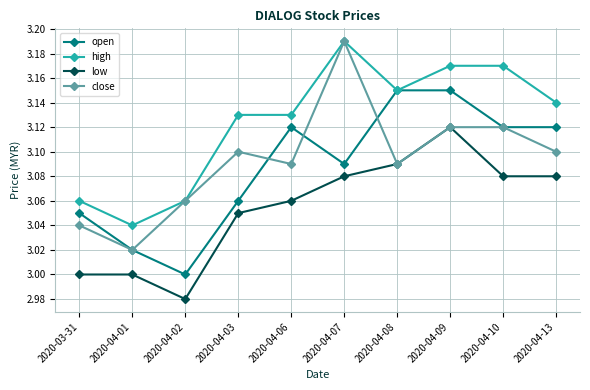

Which series changed the most between 2020-04-03 and 2020-04-06?

open